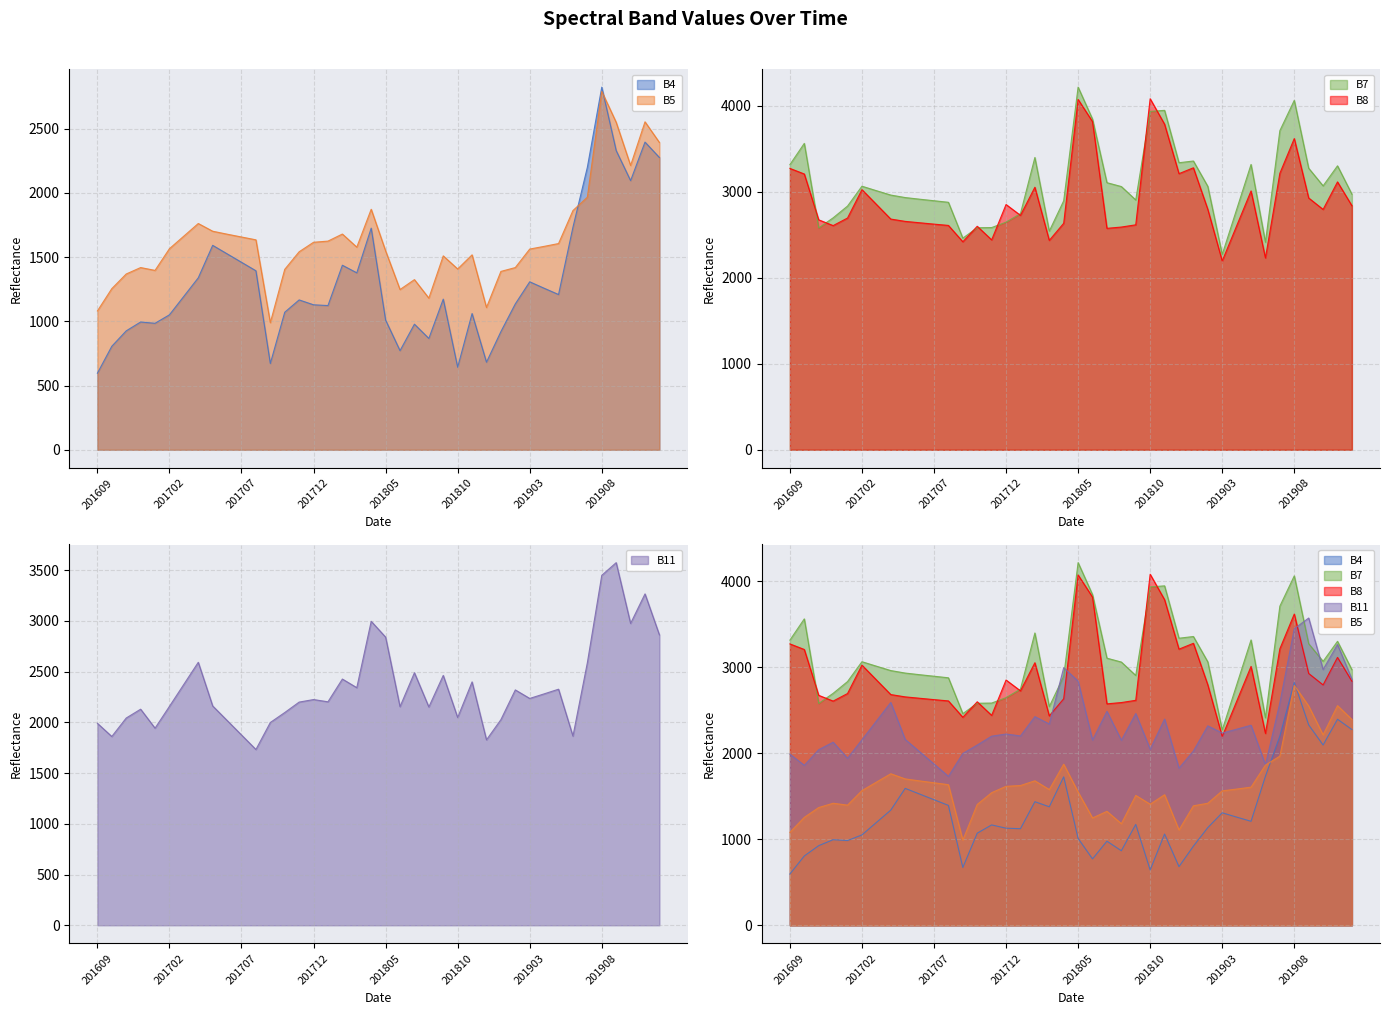

The B8 series shows 2603 at 201904. True or false?

True